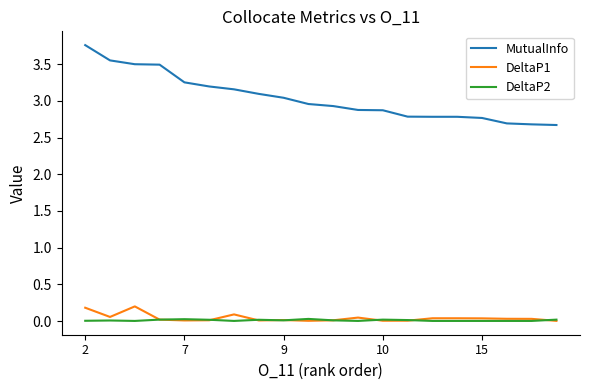

Which series has the largest total across all categories?

MutualInfo